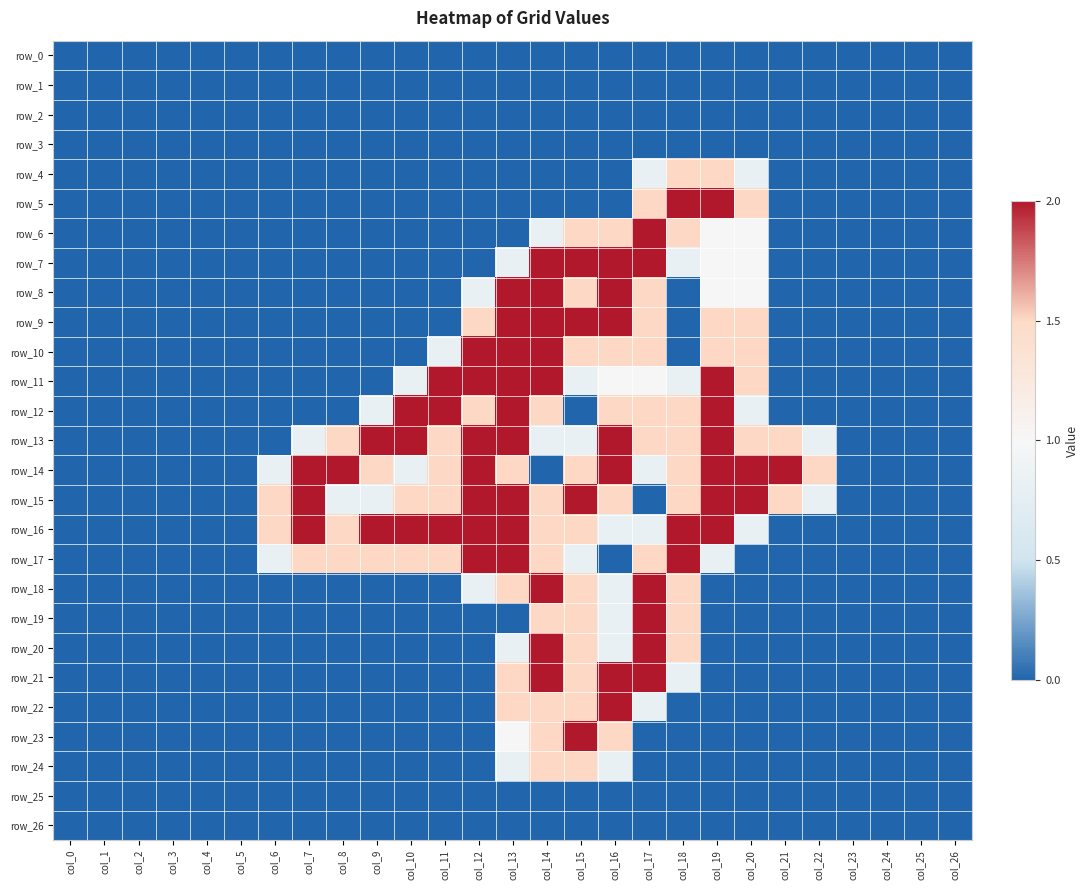

Which series has the largest range (max minus min)?

row_5